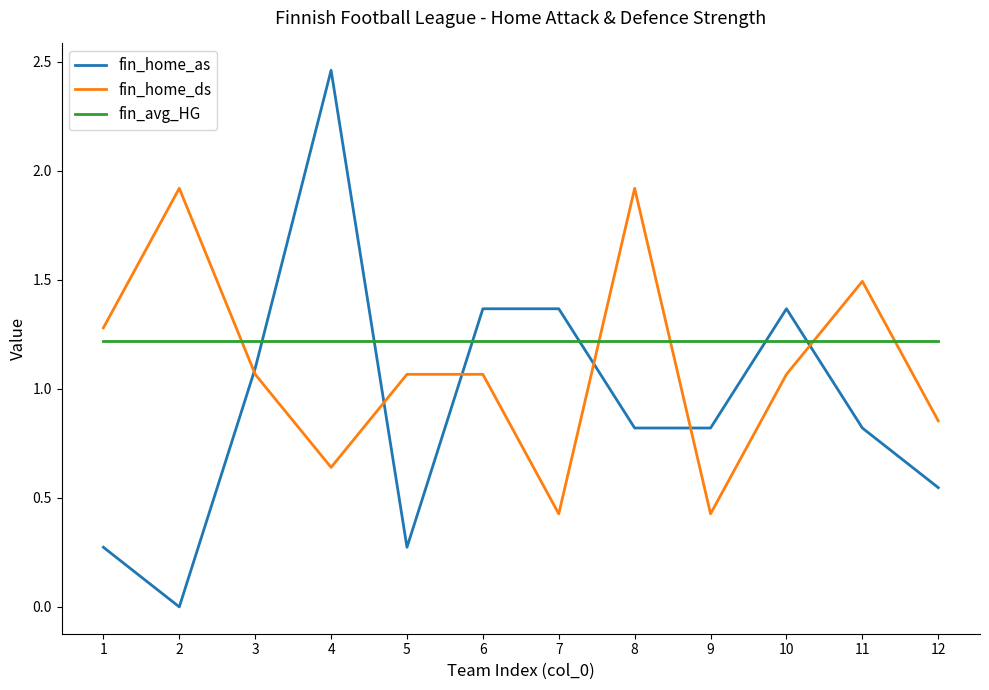

True or false: fin_home_ds has a value of 0.7 at 9.

False